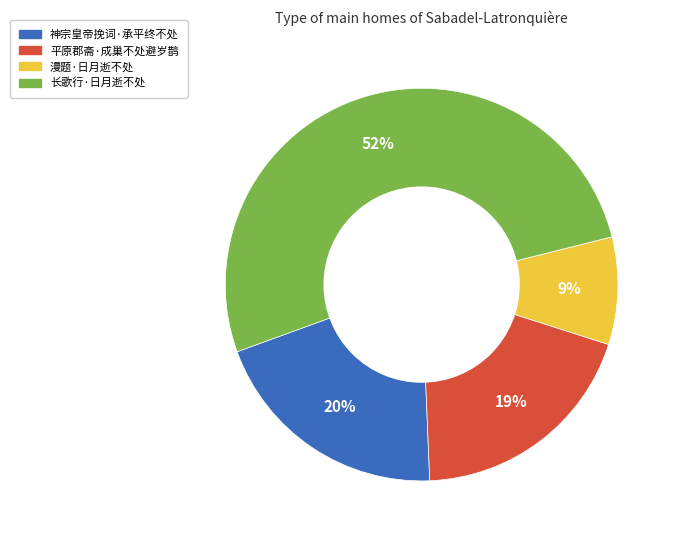

To the nearest percent, what is the average slice percentage?

25%